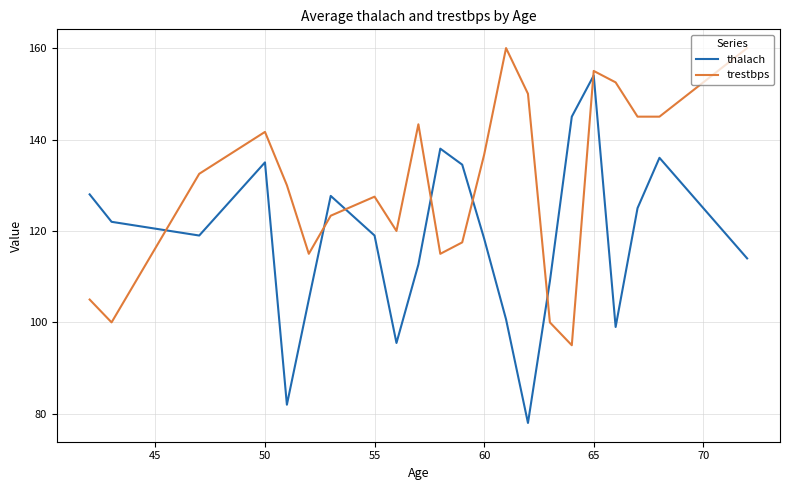

True or false: thalach and trestbps cross at least once.

True